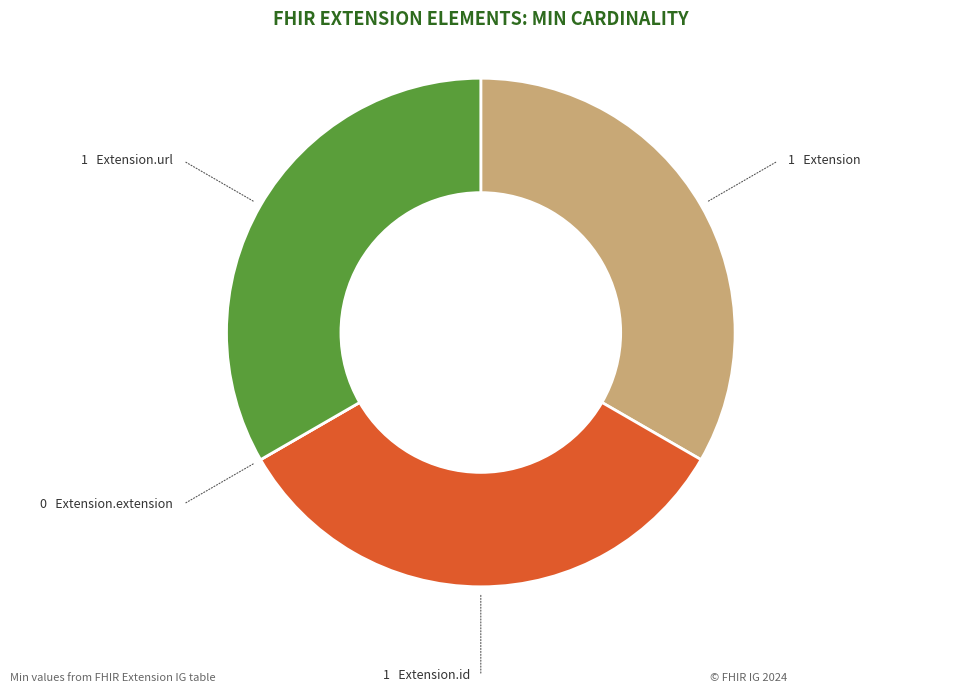

Is there any slice that represents more than half of the pie?

No